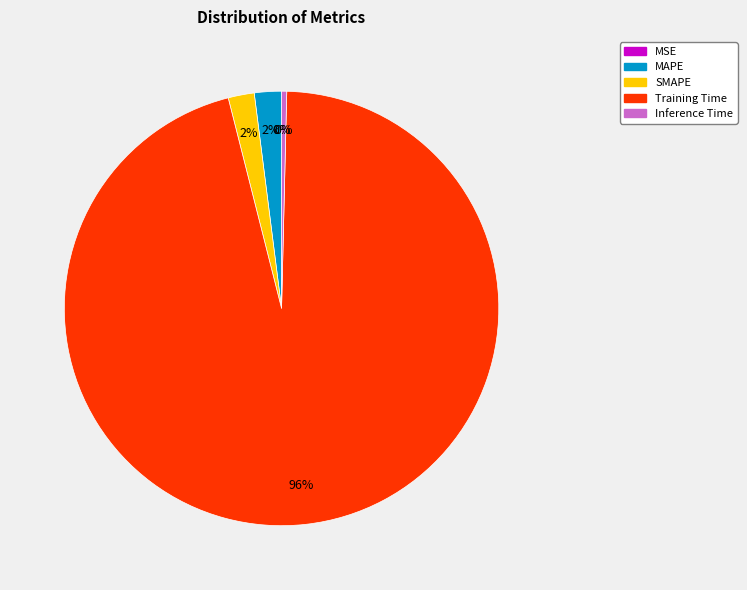

Which slice is the largest?

Training Time